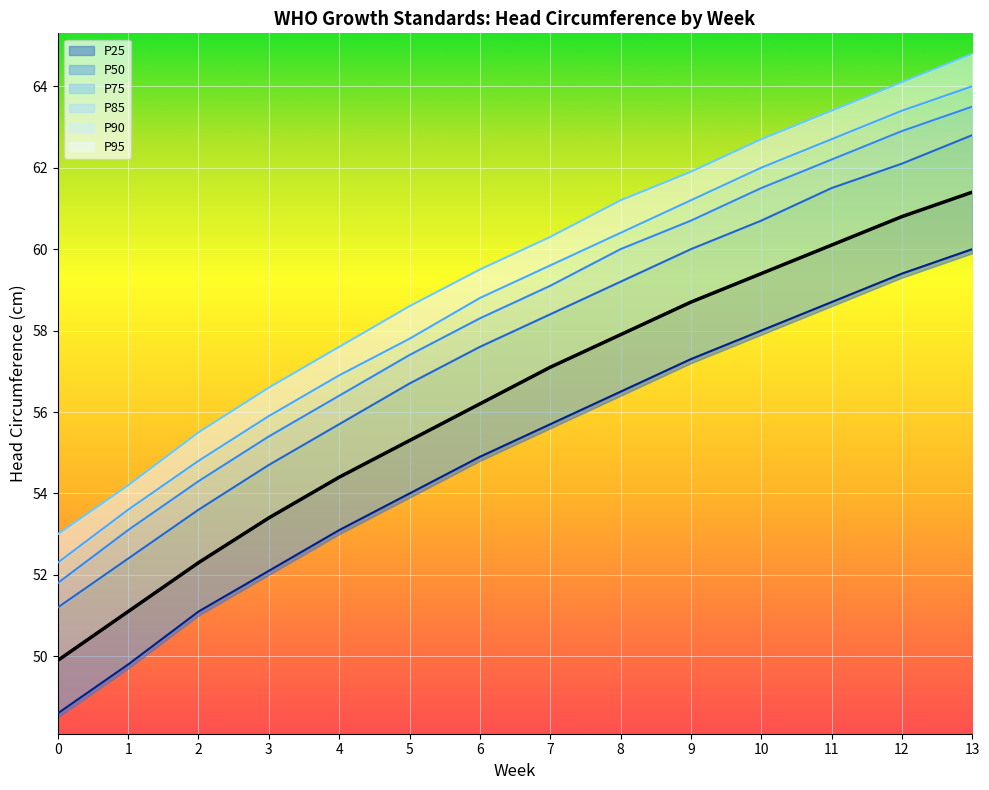

Which series changed the most between 0 and 4?

P85